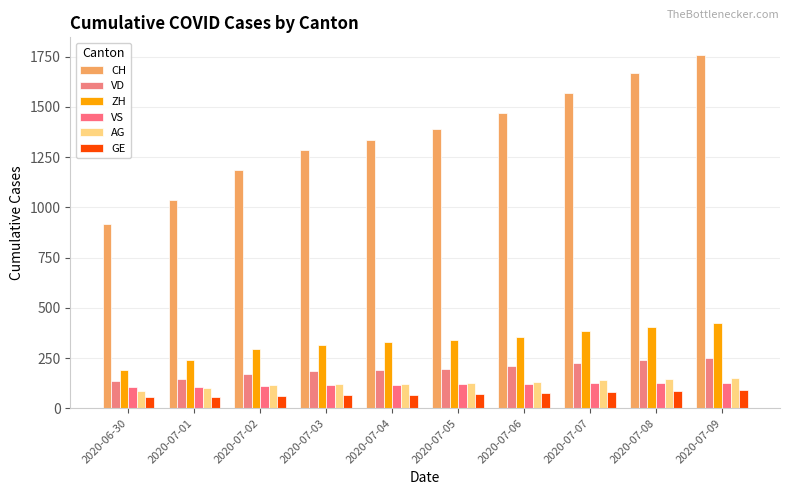

The value of CH at 2020-07-08 is 1669. True or false?

True